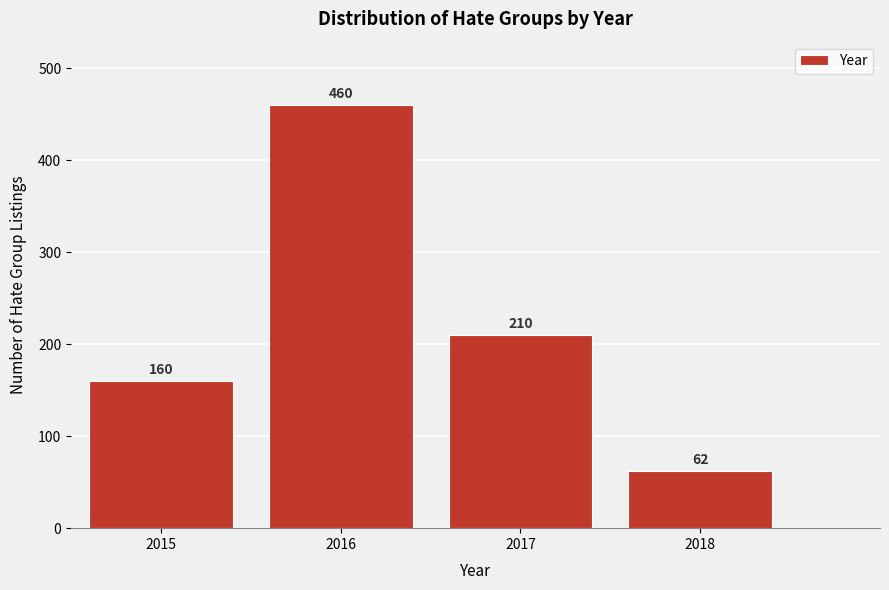

Reading left to right, list all the values displayed in this chart.

160	460	210	62